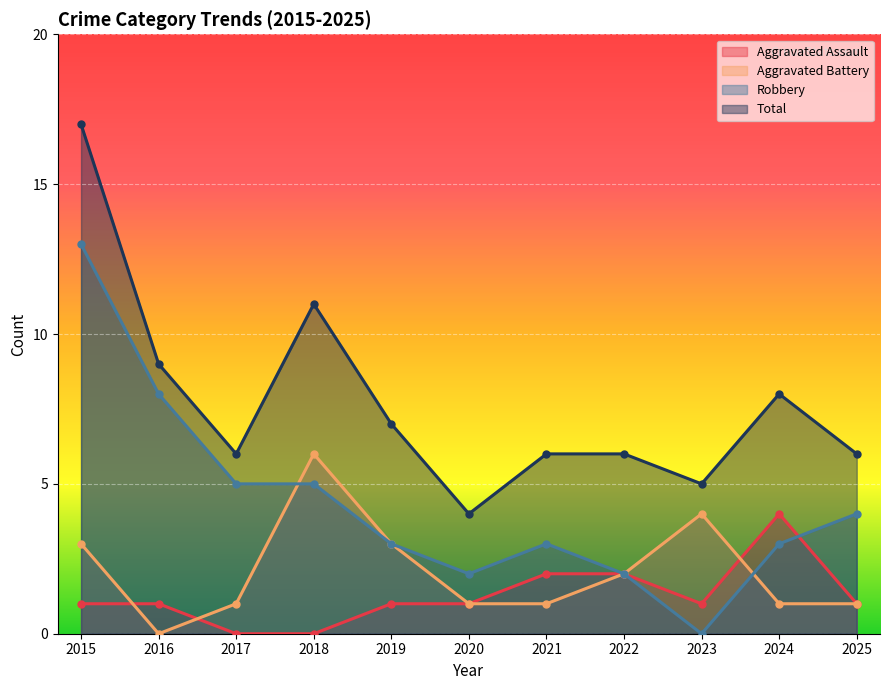

At which category does Aggravated Battery reach its first local valley?

2016